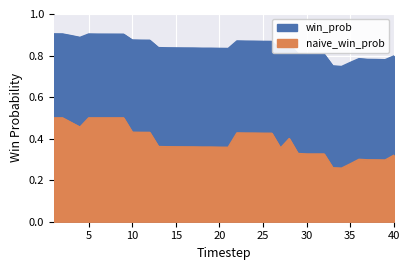

True or false: win_prob and naive_win_prob intersect in this chart.

False